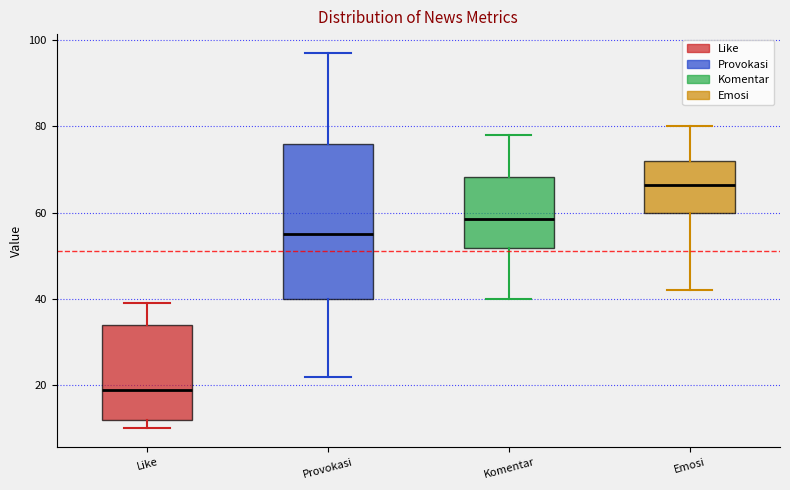

Where is the upper edge of the box for Like on the y-axis? The values are not printed on the chart, so give them approximately, as read against the axis.

34